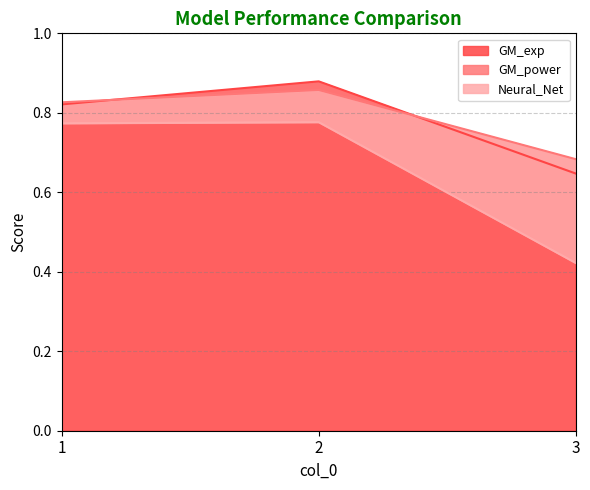

The value of GM_exp at 2 is 0.9. True or false?

True